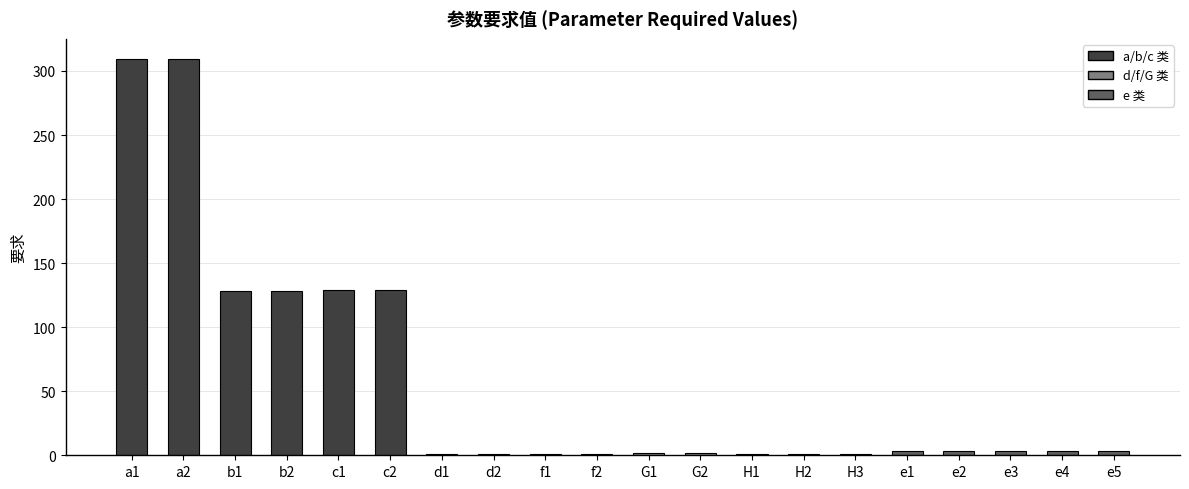

What is the label of the 7th bar from the right?

H2